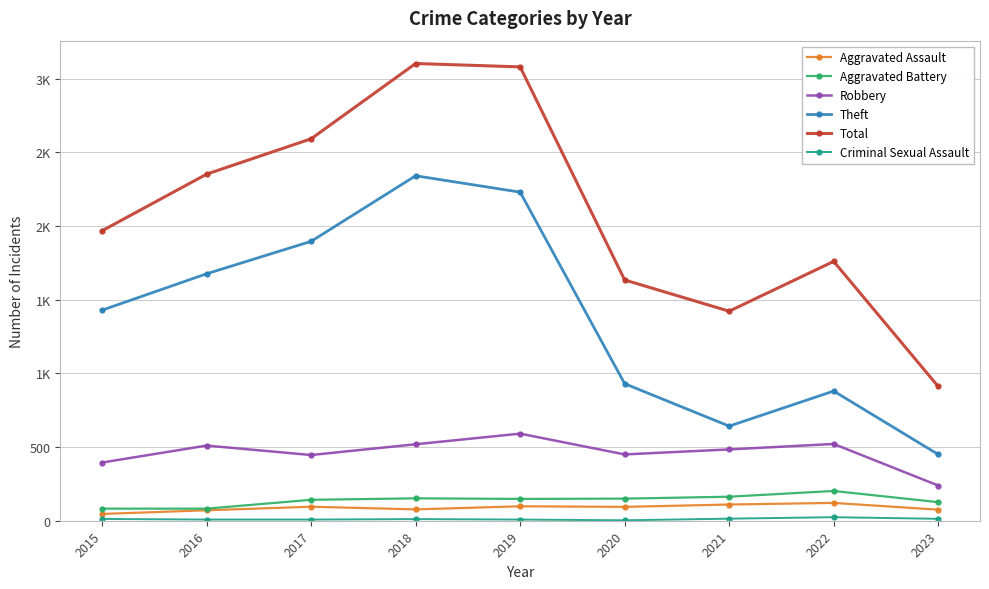

Does the chart have visible grid lines?

Yes